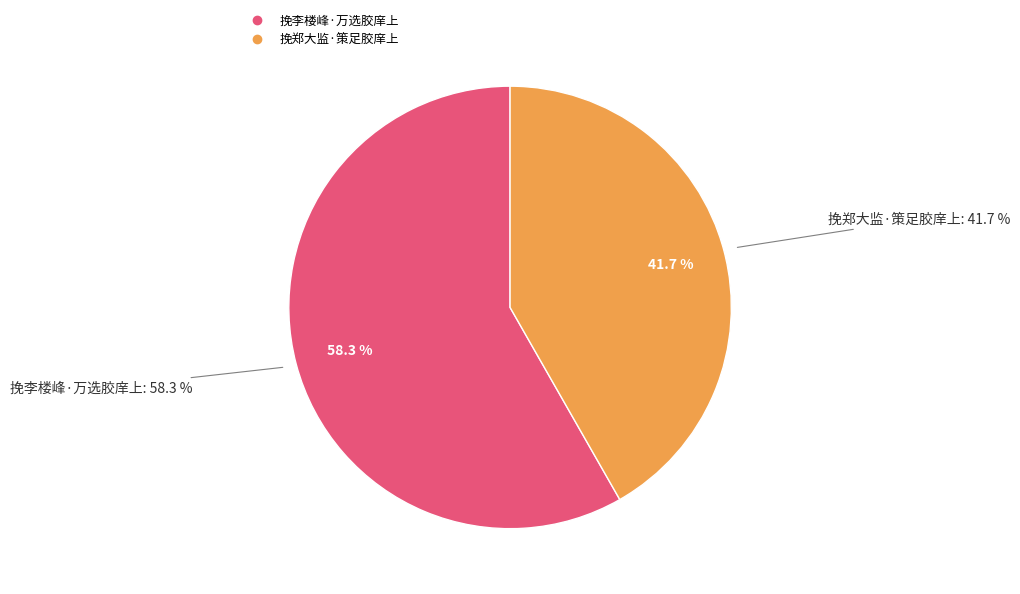

Count the number of slices in the pie.

2